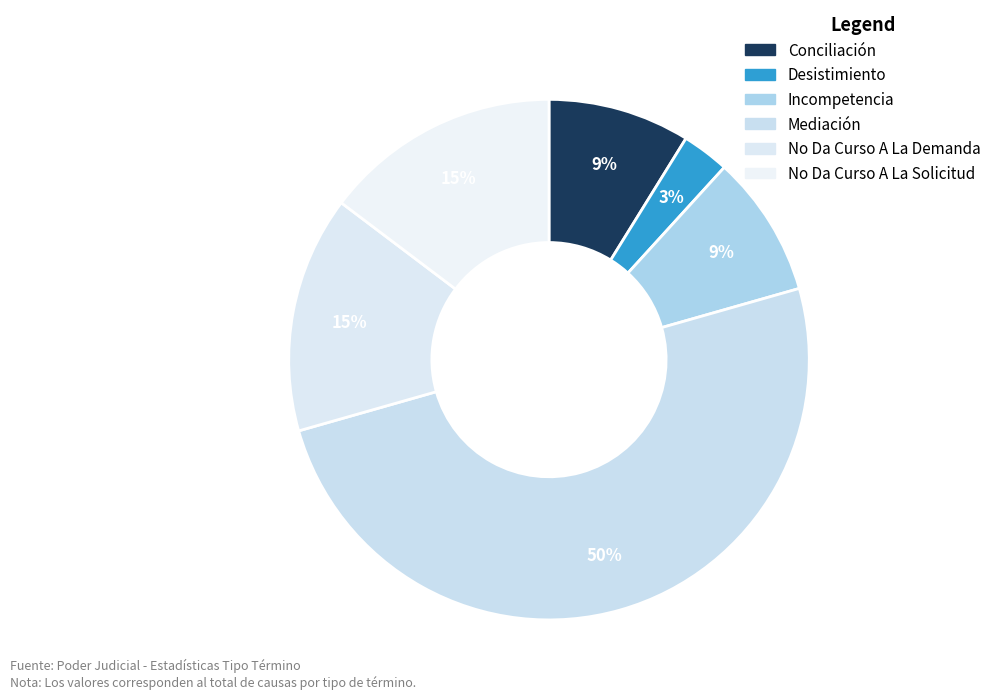

Count the number of slices in the pie.

6